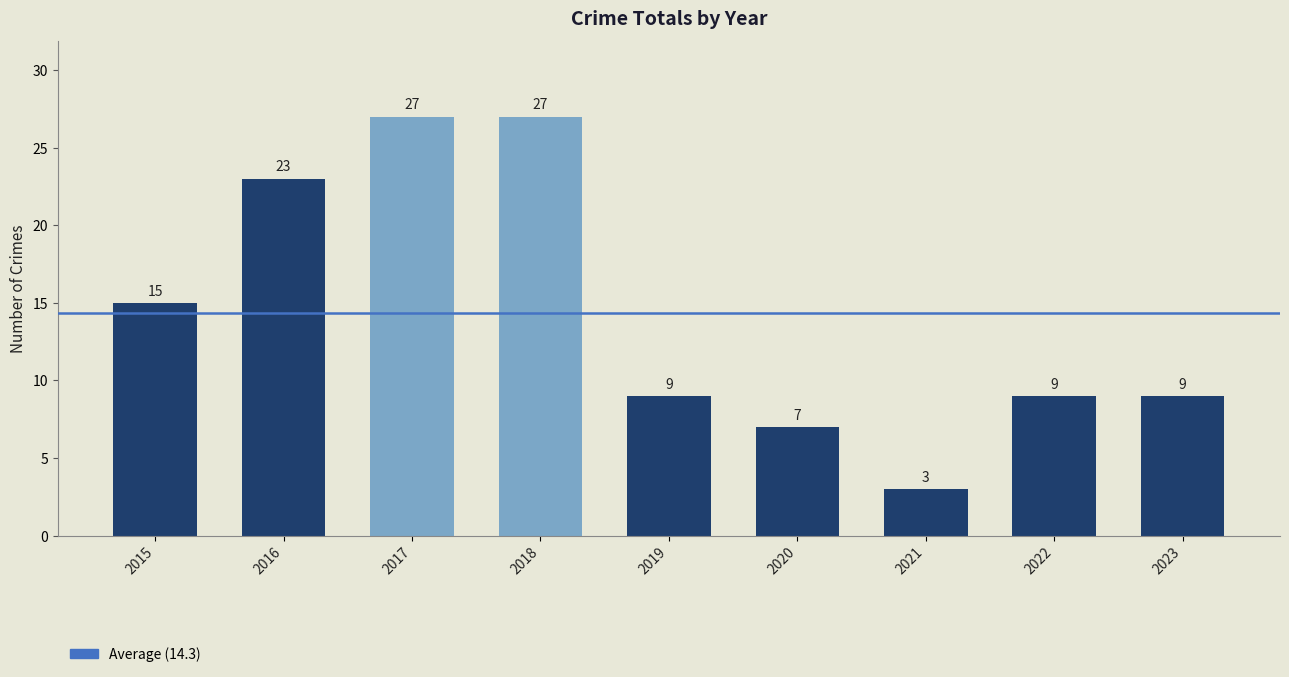

Reading left to right, transcribe all the data shown in this chart.

15	23	27	27	9	7	3	9	9